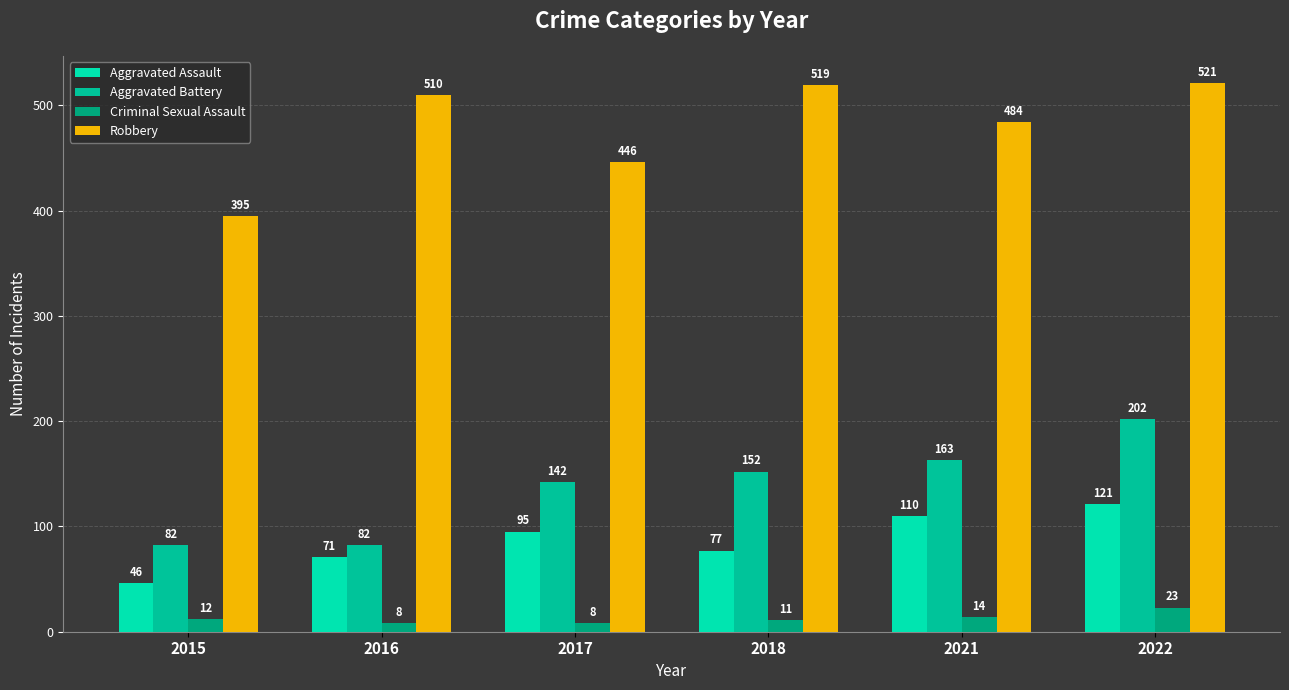

Which series has the largest total across all categories?

Robbery